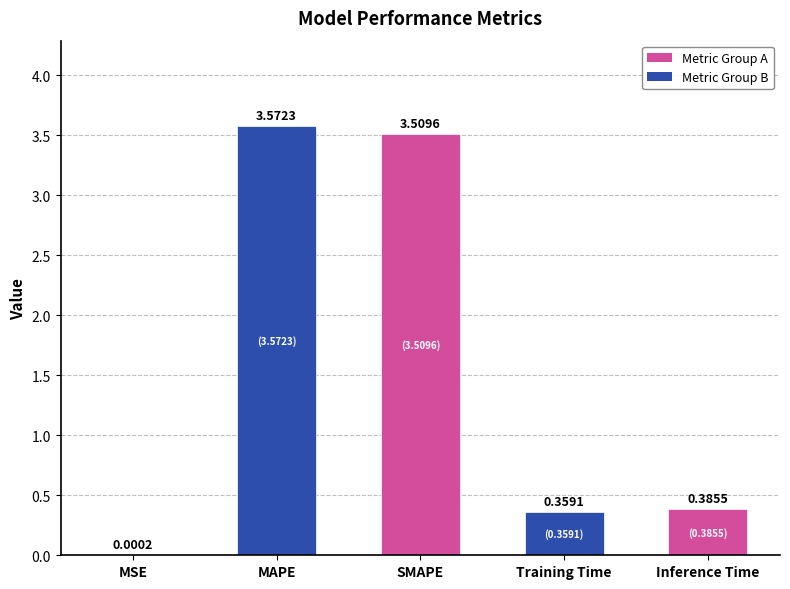

Are the bars horizontal?

No